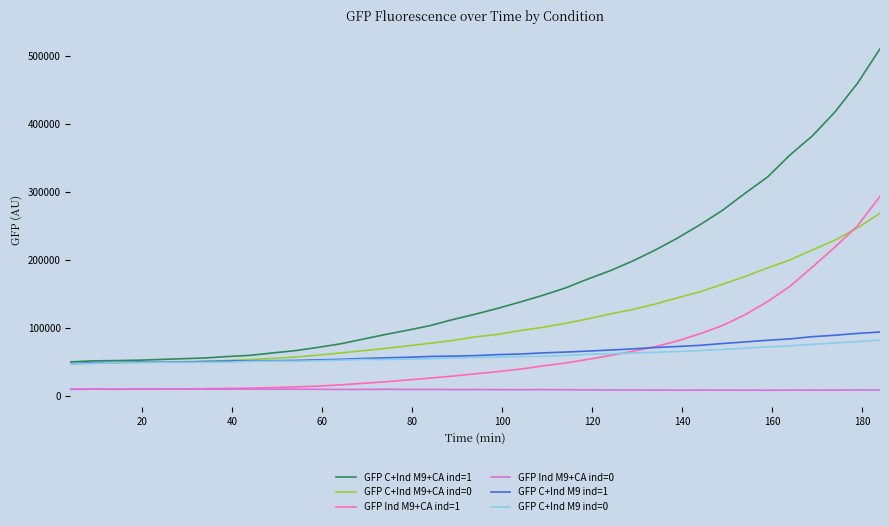

What is the maximum value for GFP C+Ind M9 ind=1?

94013